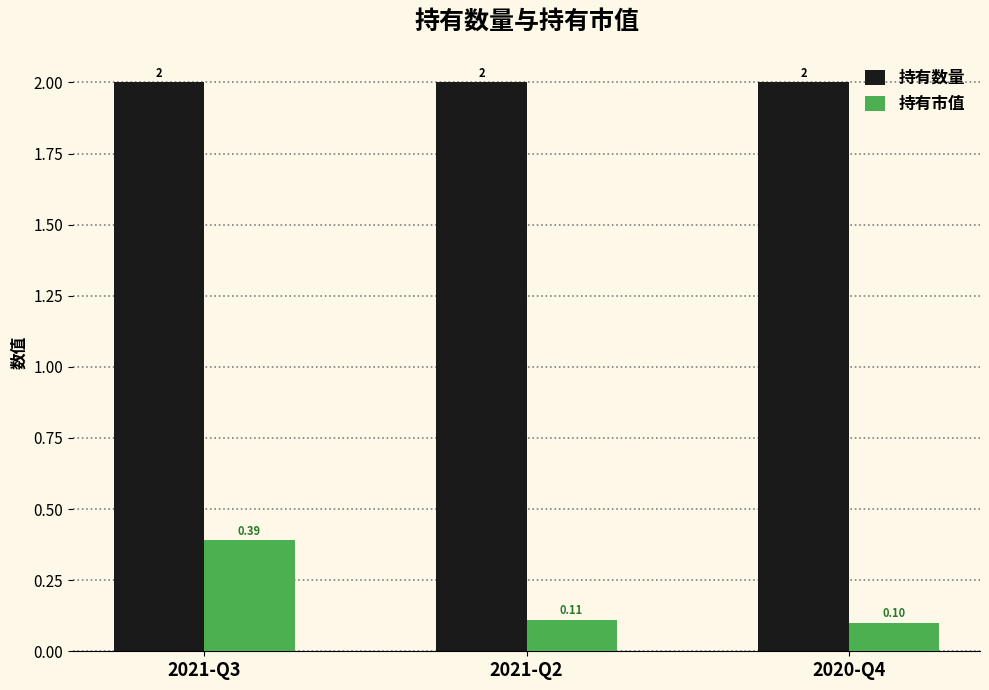

The value of 持有市值 at 2021-Q2 is 0.1. True or false?

True